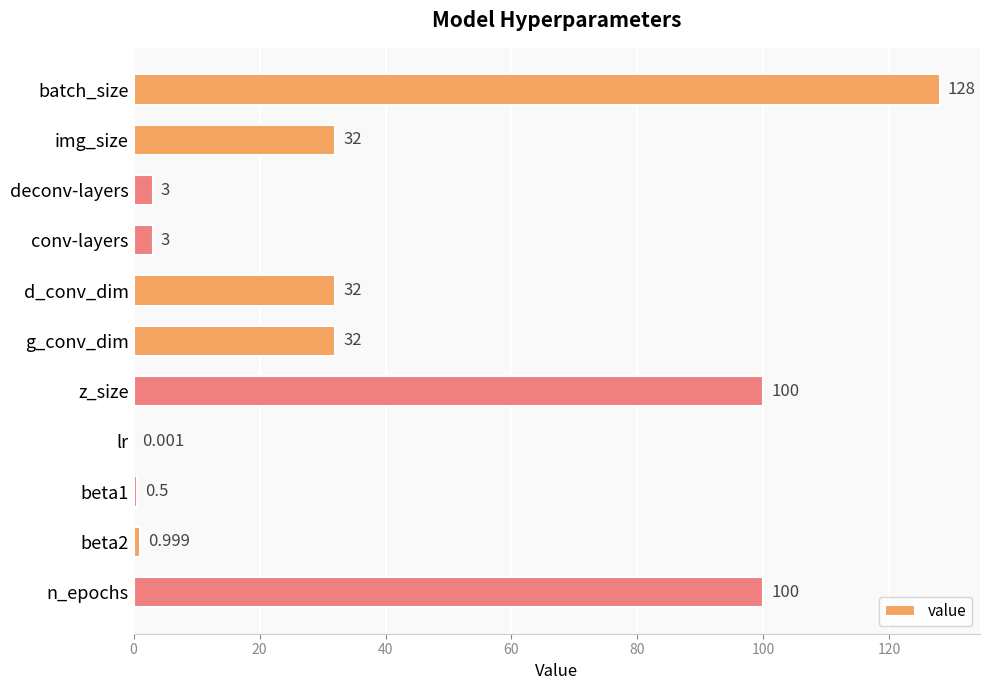

Between img_size and beta2, which is larger?

img_size